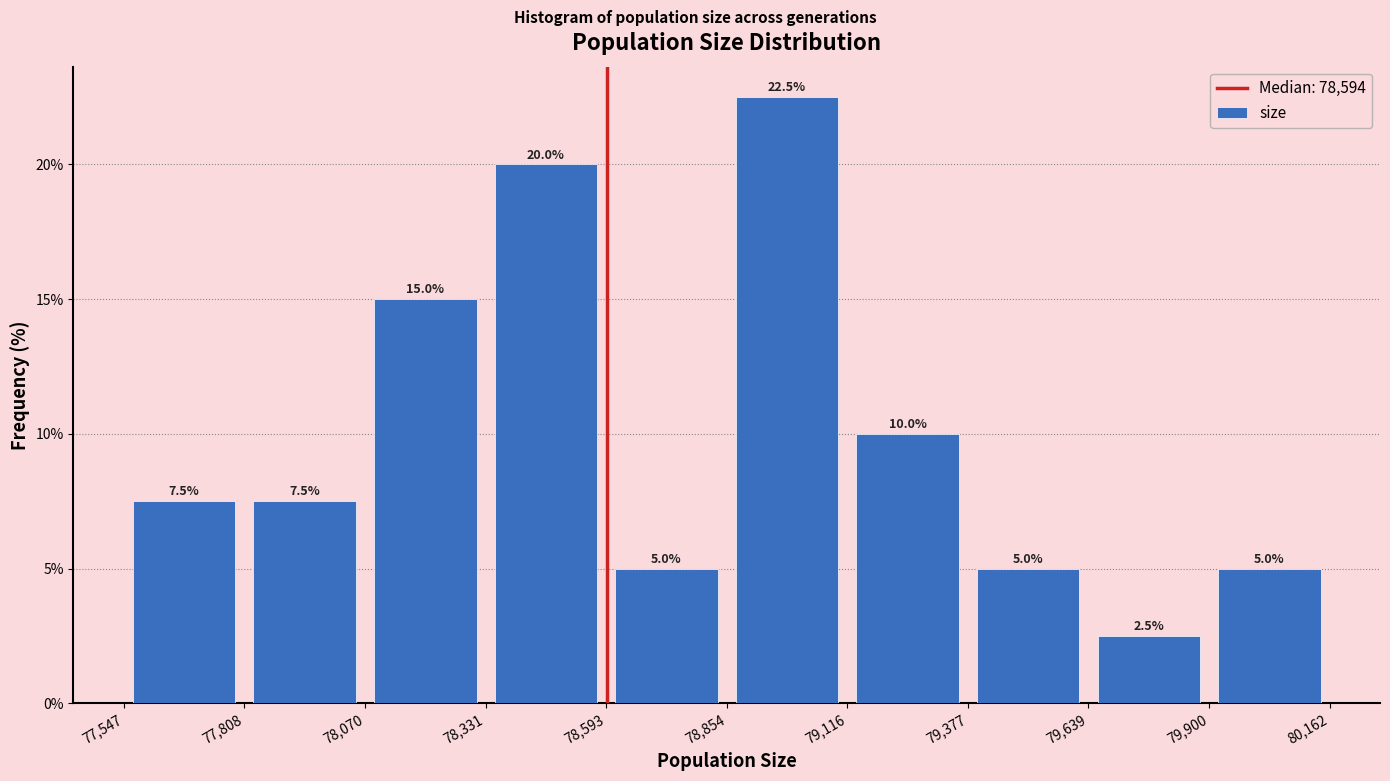

Reading left to right, transcribe this chart: for each bar, give the range it covers on the x-axis and its height.

77,547 to 77,808: 7.5
77,808 to 78,070: 7.5
78,070 to 78,331: 15.0
78,331 to 78,593: 20.0
78,593 to 78,854: 5.0
78,854 to 79,116: 22.5
79,116 to 79,377: 10.0
79,377 to 79,639: 5.0
79,639 to 79,900: 2.5
79,900 to 80,162: 5.0